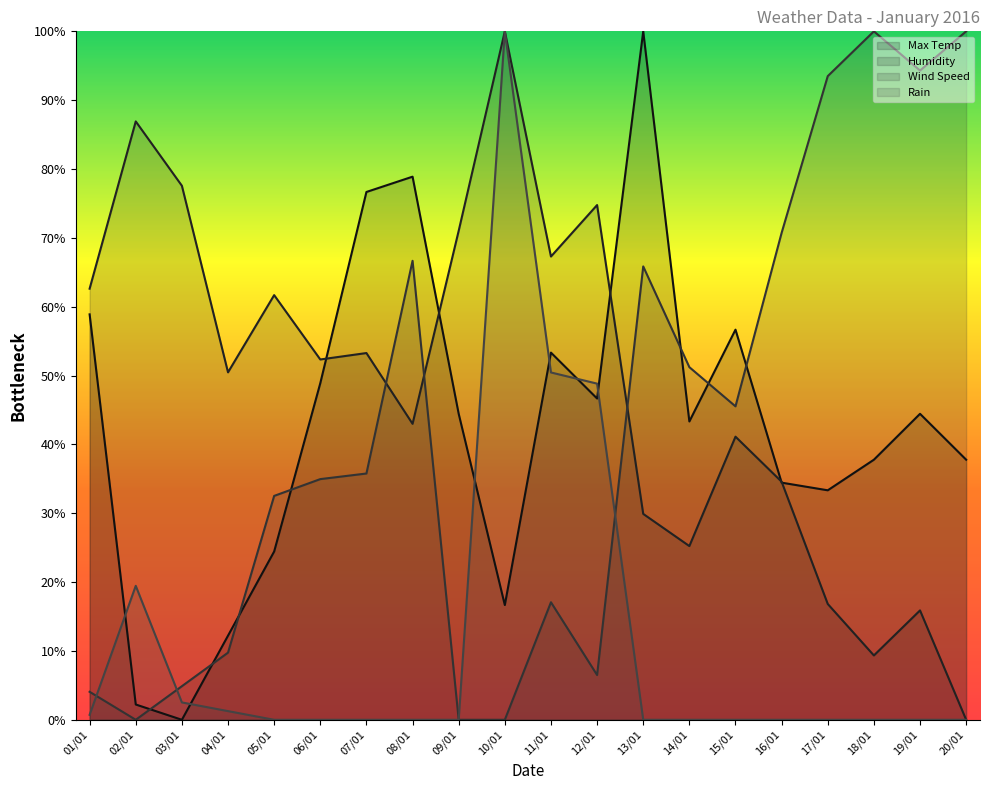

How many values in Wind Speed are above zero?

17